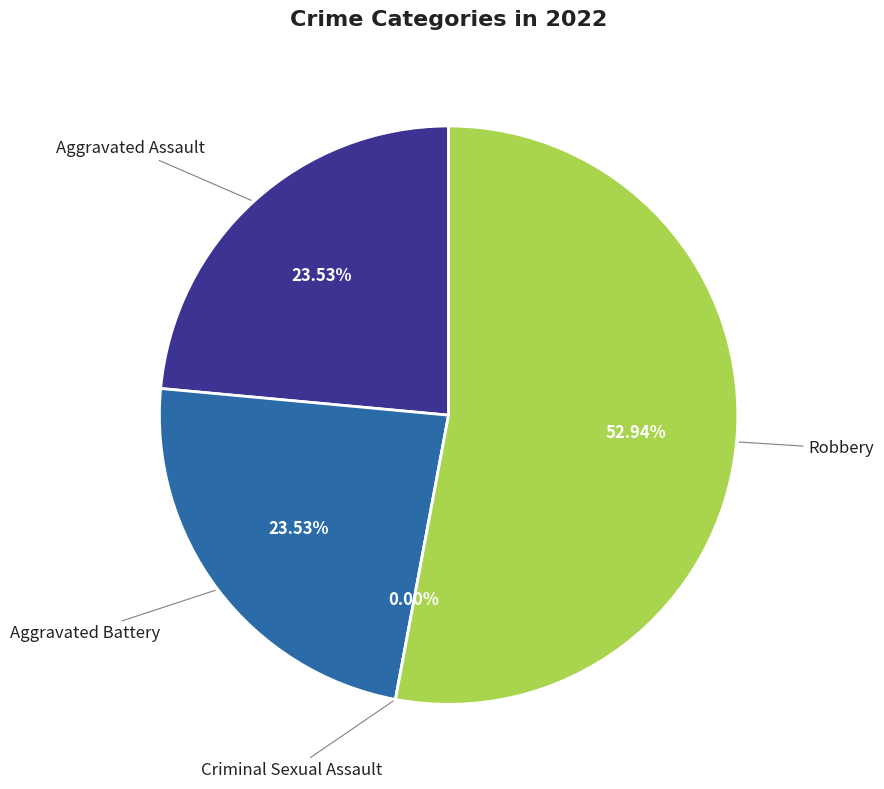

Is the sum of Aggravated Assault and Aggravated Battery greater than half?

No